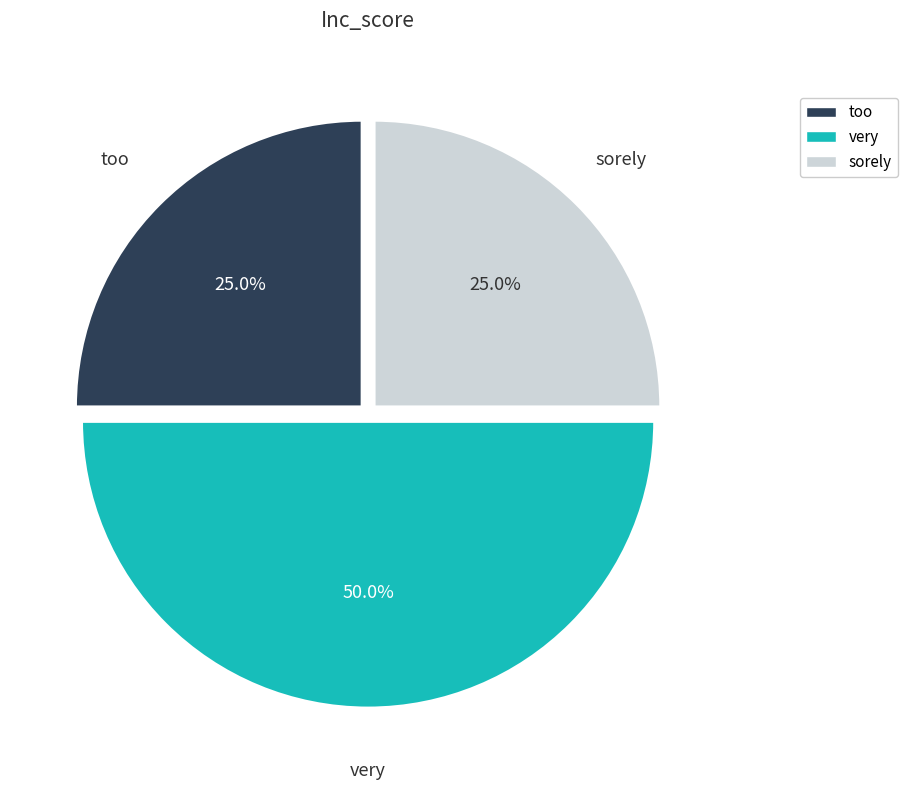

True or false: too accounts for 11% of the total.

False